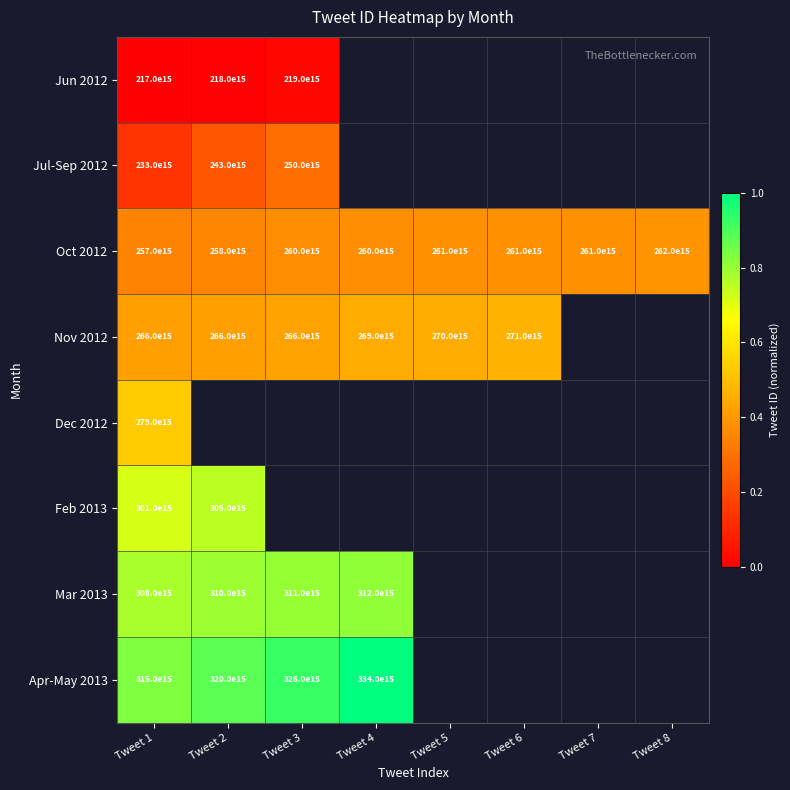

Is it true that Mar 2013 equals 517387081282558528 at Tweet 1?

False